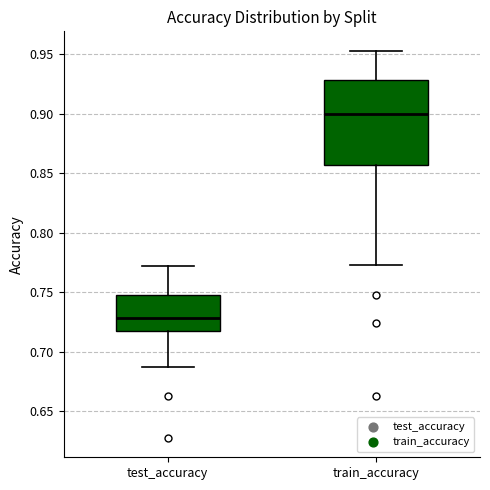

Reading left to right, read every box against the y-axis: the position of its median line, the range the box covers, and the ends of its whiskers. The values are not printed on the chart, so give them approximately, as read against the axis.

test_accuracy: median 0.730, box 0.720 to 0.750, whiskers 0.690 to 0.775
train_accuracy: median 0.900, box 0.855 to 0.930, whiskers 0.775 to 0.955